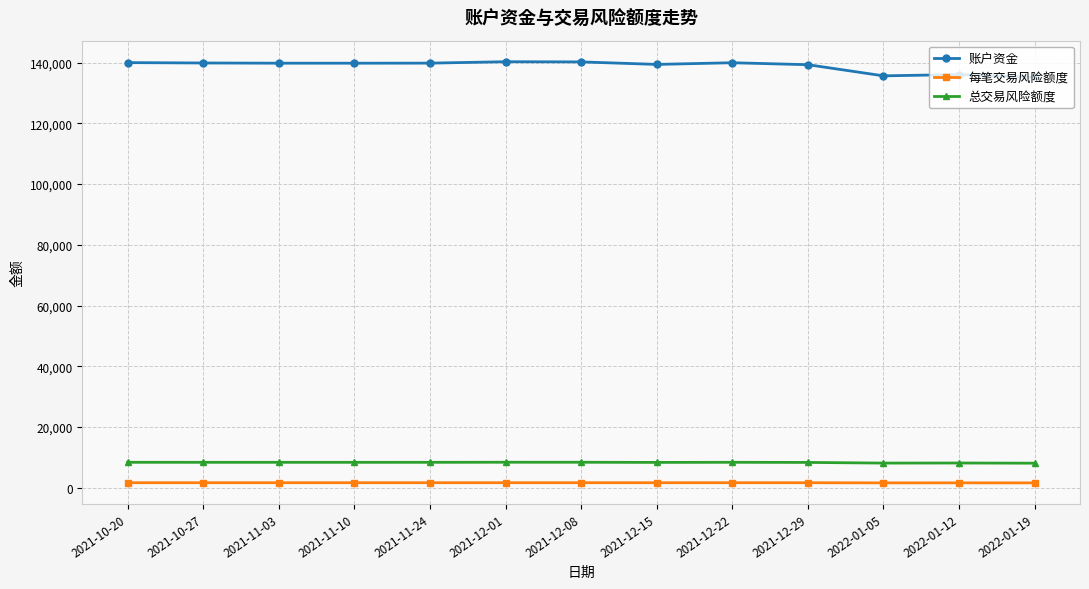

Is the value of 账户资金 at 2021-10-20 greater than the value of 总交易风险额度 at 2021-12-29?

Yes